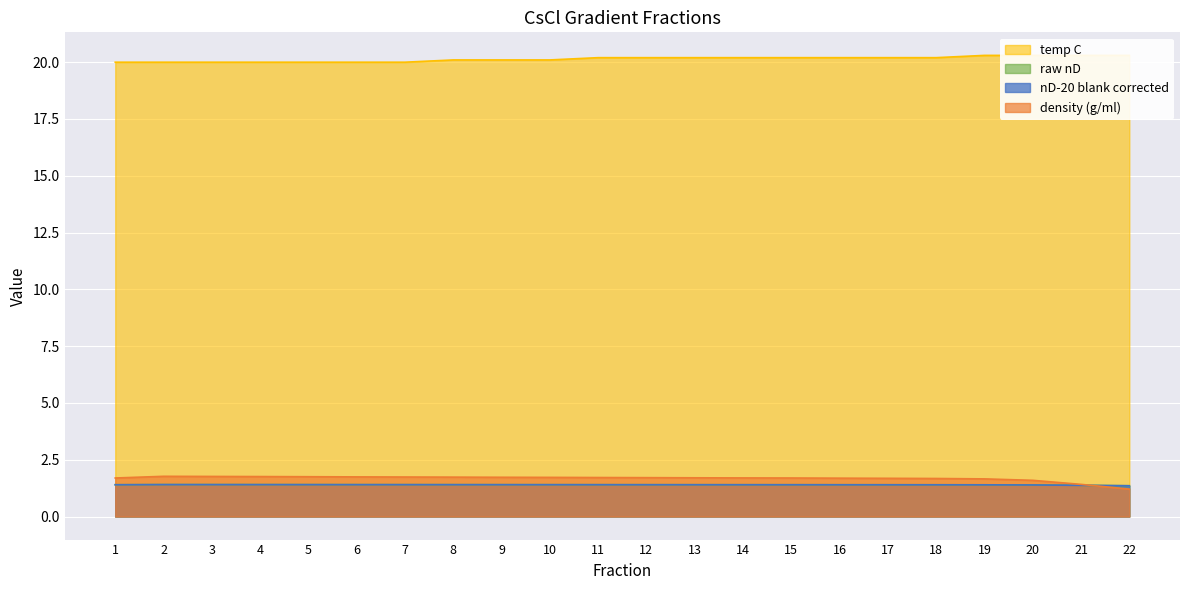

At which label is density (g/ml) closest to 1?

22